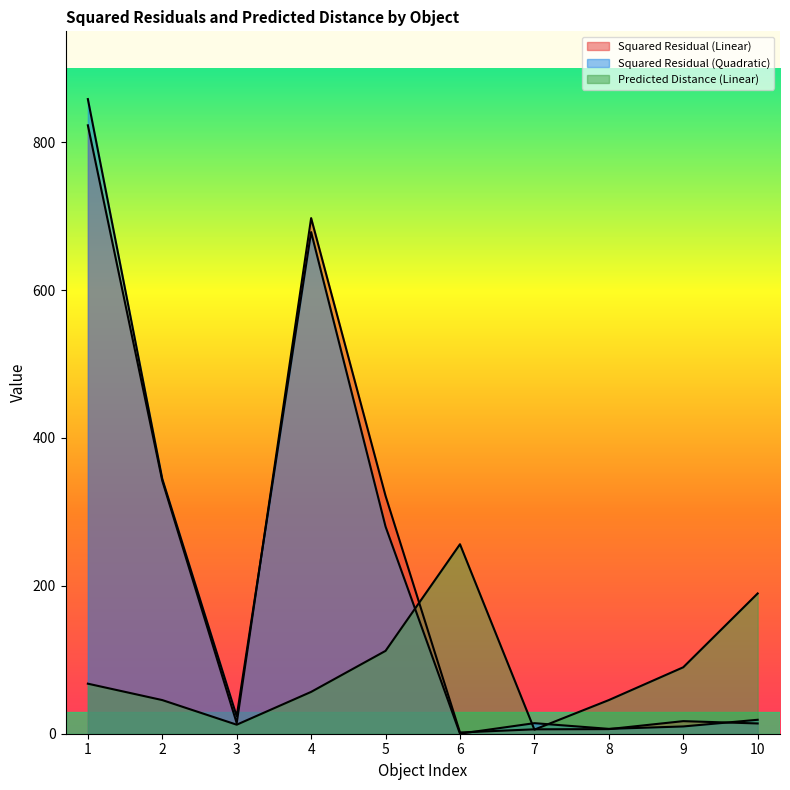

At how many categories does at least one series exceed 426?

2